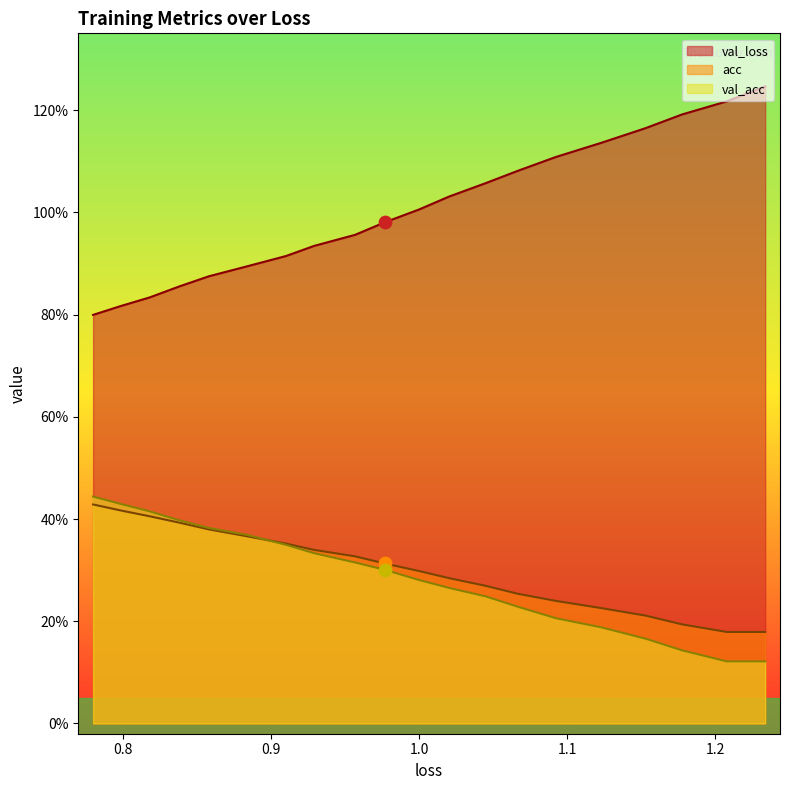

At how many categories does at least one series exceed 0?

20